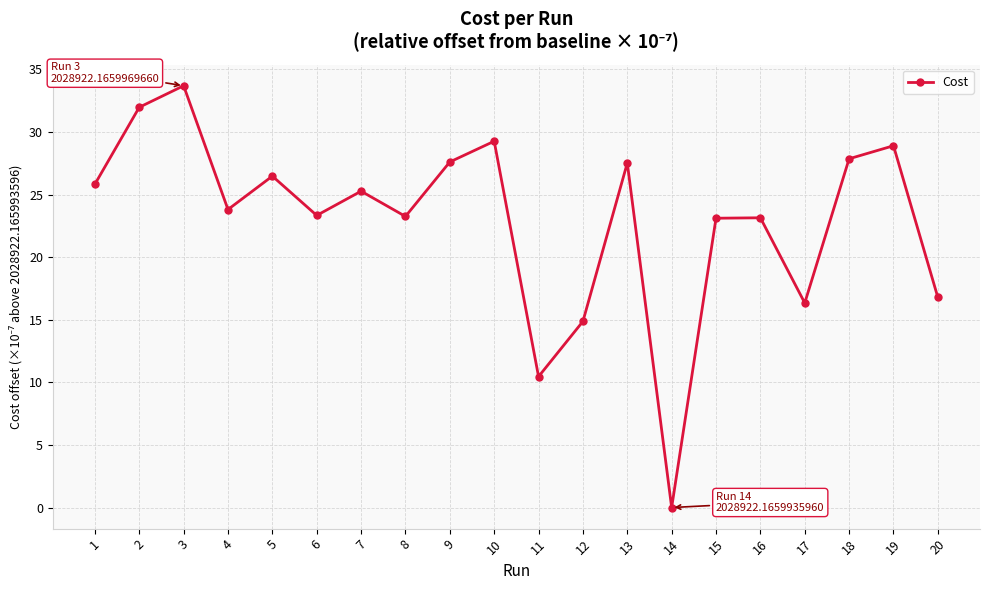

At which category does the data reach its first local peak?

3